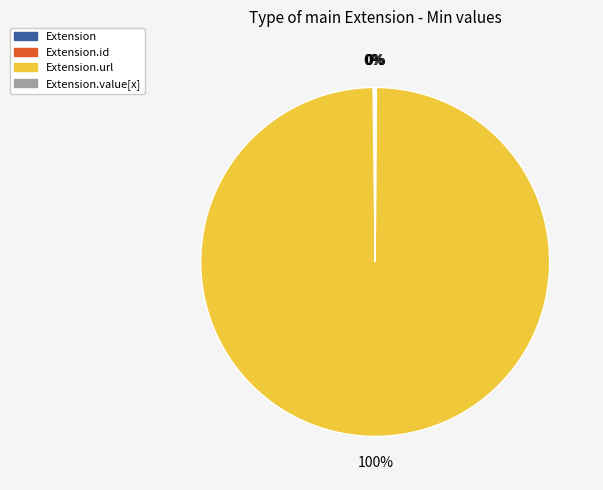

To the nearest percent, what is the average slice percentage?

25%